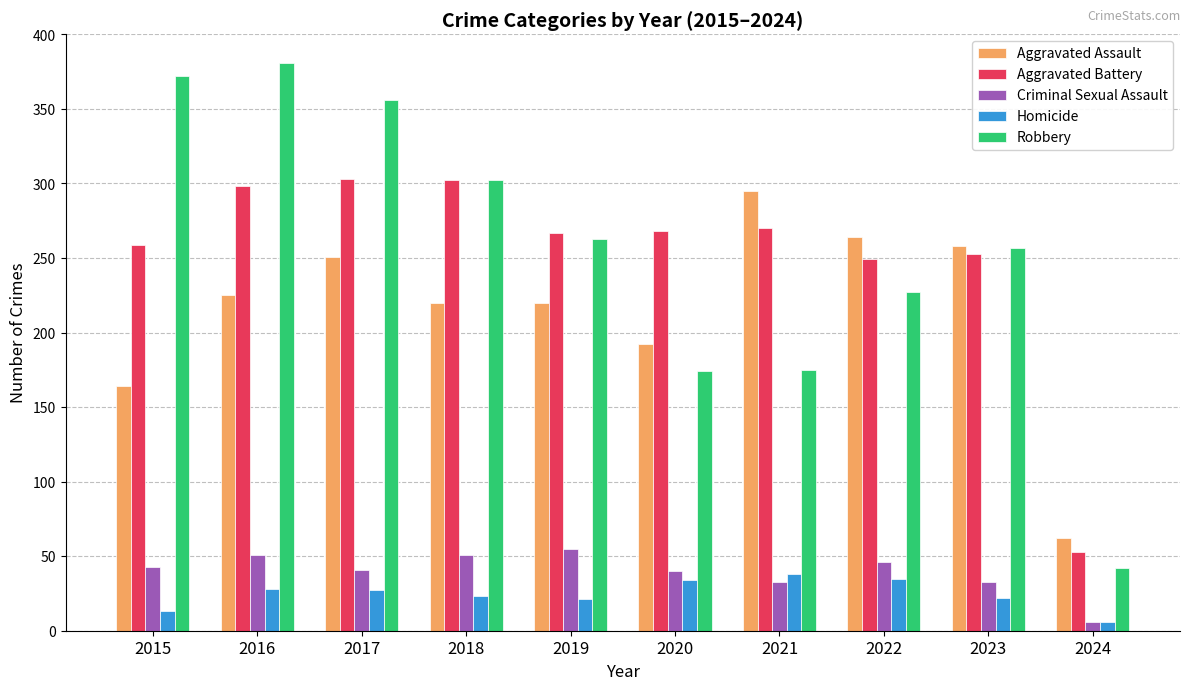

Rank the series at 2015 from lowest to highest value.

Homicide, Criminal Sexual Assault, Aggravated Assault, Aggravated Battery, Robbery